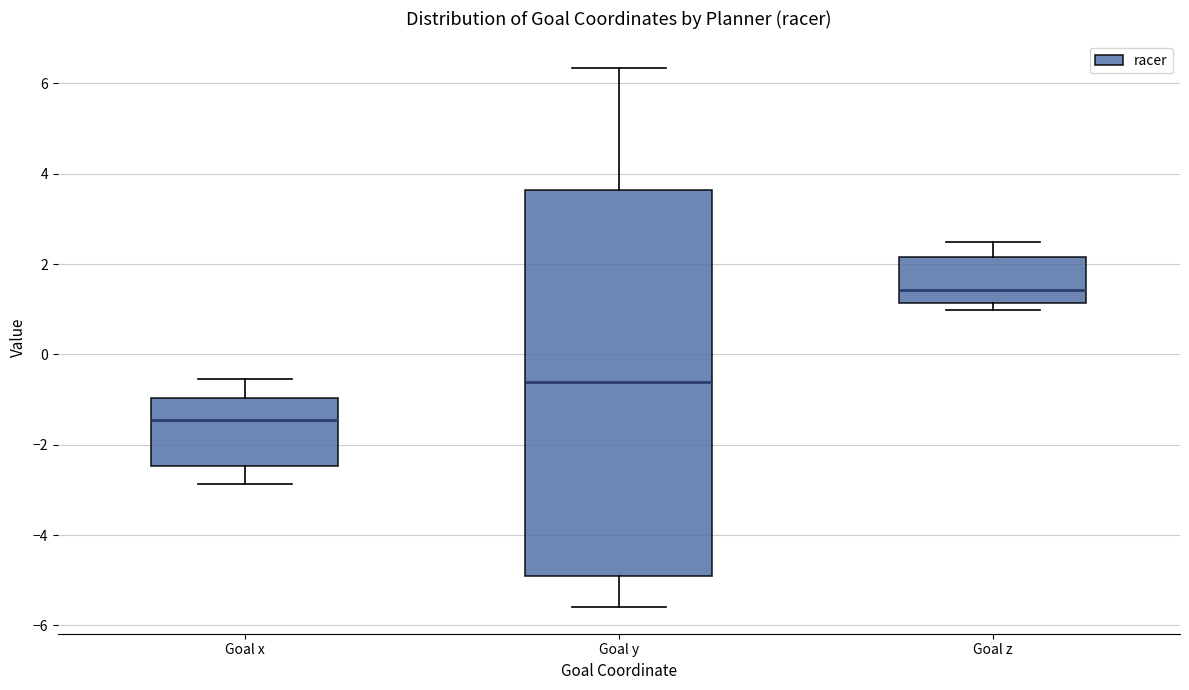

Reading left to right, transcribe this box plot: for each box, give where its median line is, the range the box spans, and where its two whiskers end, as read against the y-axis. The values are not printed on the chart, so give them approximately, as read against the axis.

Goal x: median -1.4, box -2.4 to -1.0, whiskers -2.8 to -0.6
Goal y: median -0.6, box -5.0 to 3.6, whiskers -5.6 to 6.4
Goal z: median 1.4, box 1.2 to 2.2, whiskers 1.0 to 2.4